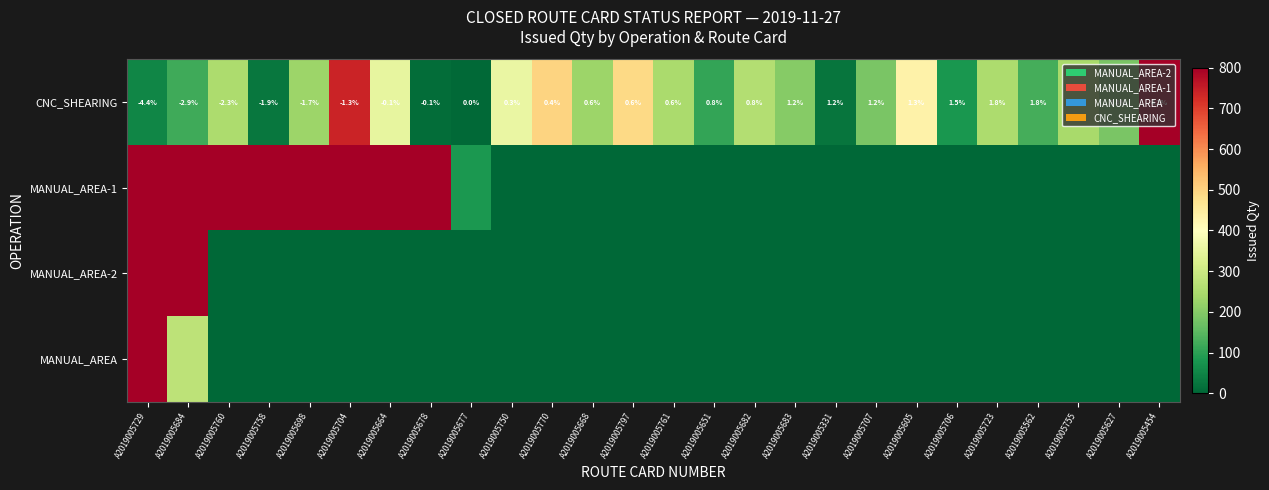

At how many categories does at least one series exceed 846?

9